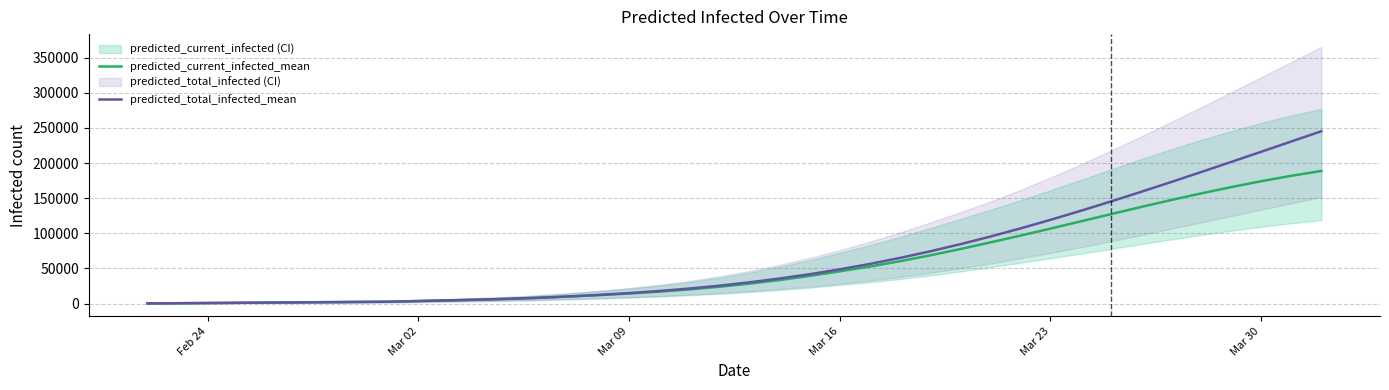

Is it true that predicted_current_infected_mean equals 18350 at 15?

False